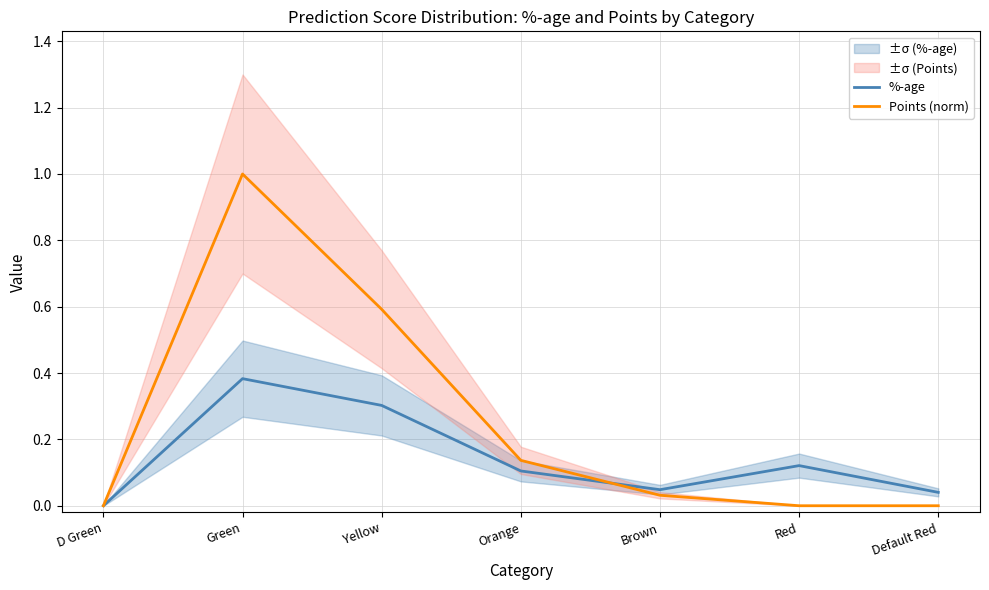

Reading right to left, list all the values displayed in this chart.

%-age: 0.0	0.1	0.0	0.1	0.3	0.4	0.0
Points (norm): 0.0	0.0	0.0	0.1	0.6	1.0	0.0